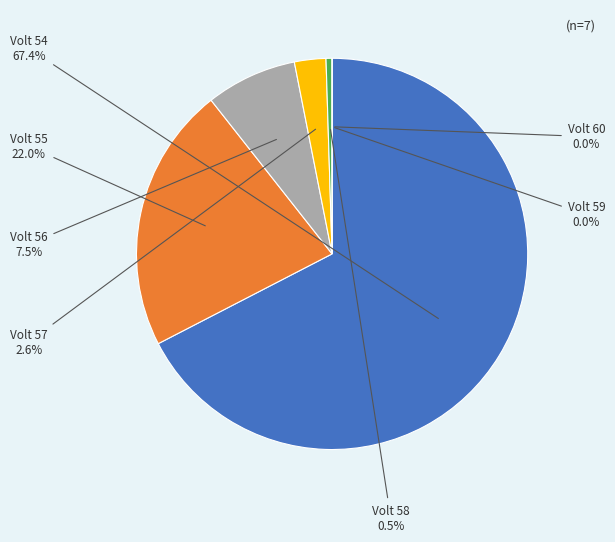

What percentage is the 56 slice, to the nearest percent?

8%